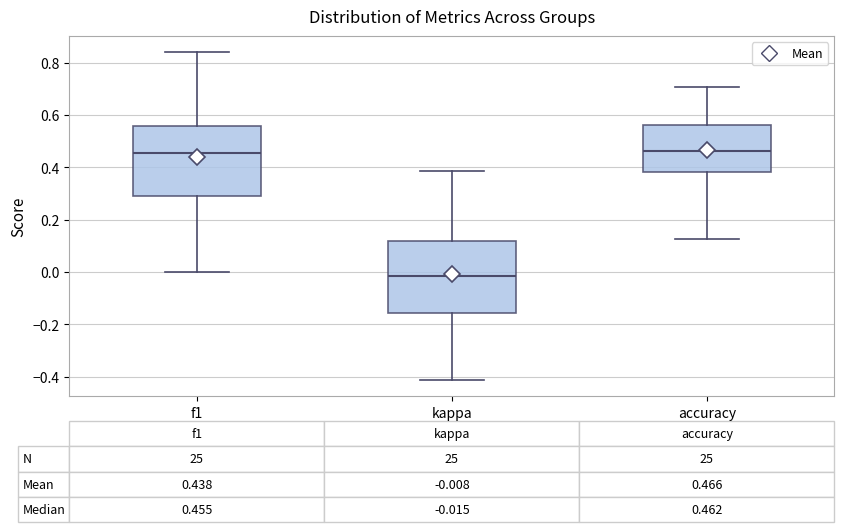

Which box's median line is the lowest?

kappa